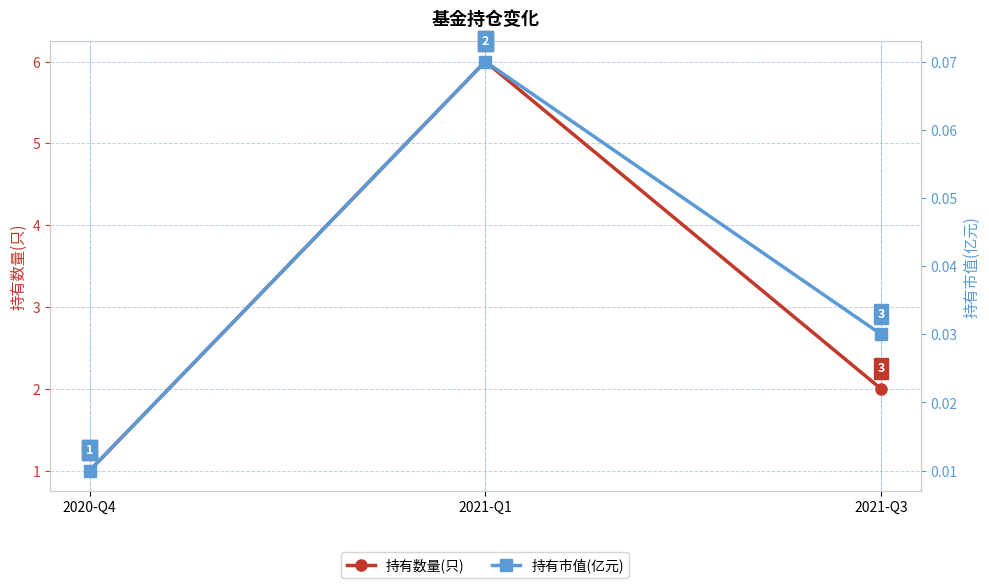

What is the label of the 3rd point from the left?

2021-Q3